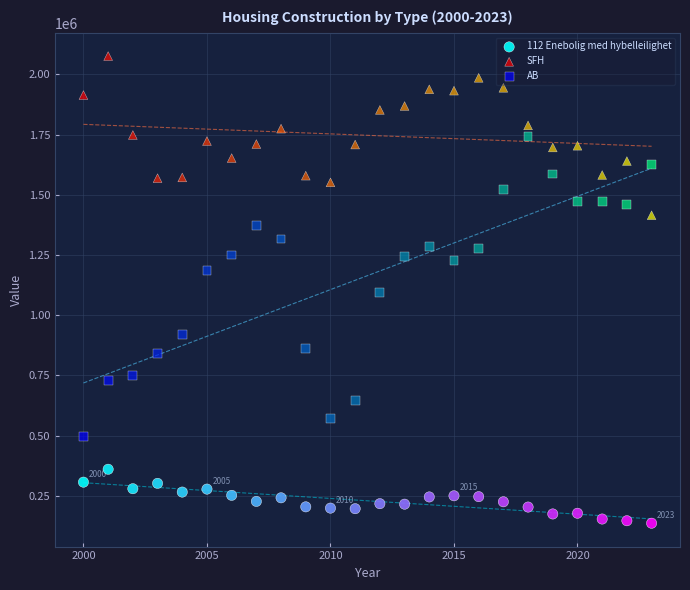

Which series contains the highest Y value?

SFH